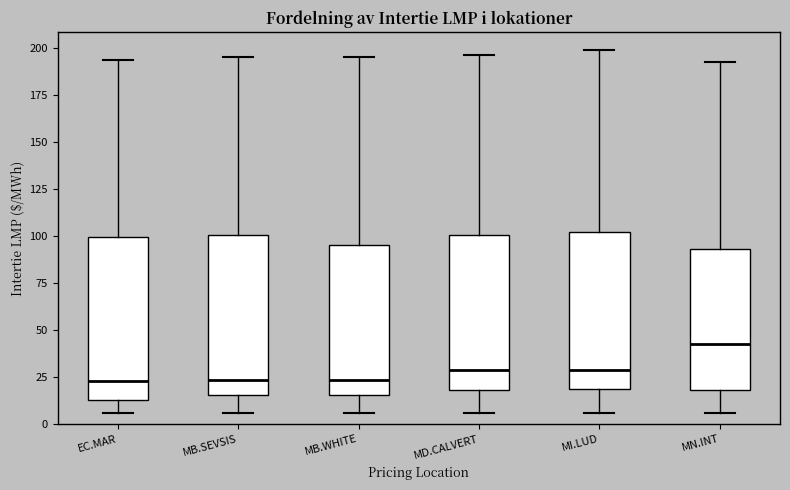

Reading left to right, transcribe this box plot: for each box, give where its median line is, the range the box spans, and where its two whiskers end, as read against the y-axis. The values are not printed on the chart, so give them approximately, as read against the axis.

EC.MAR: median 25, box 15 to 100, whiskers 5 to 195
MB.SEVSIS: median 25, box 15 to 100, whiskers 5 to 195
MB.WHITE: median 25, box 15 to 95, whiskers 5 to 195
MD.CALVERT: median 30, box 20 to 100, whiskers 5 to 195
MI.LUD: median 30, box 20 to 100, whiskers 5 to 200
MN.INT: median 45, box 20 to 95, whiskers 5 to 195